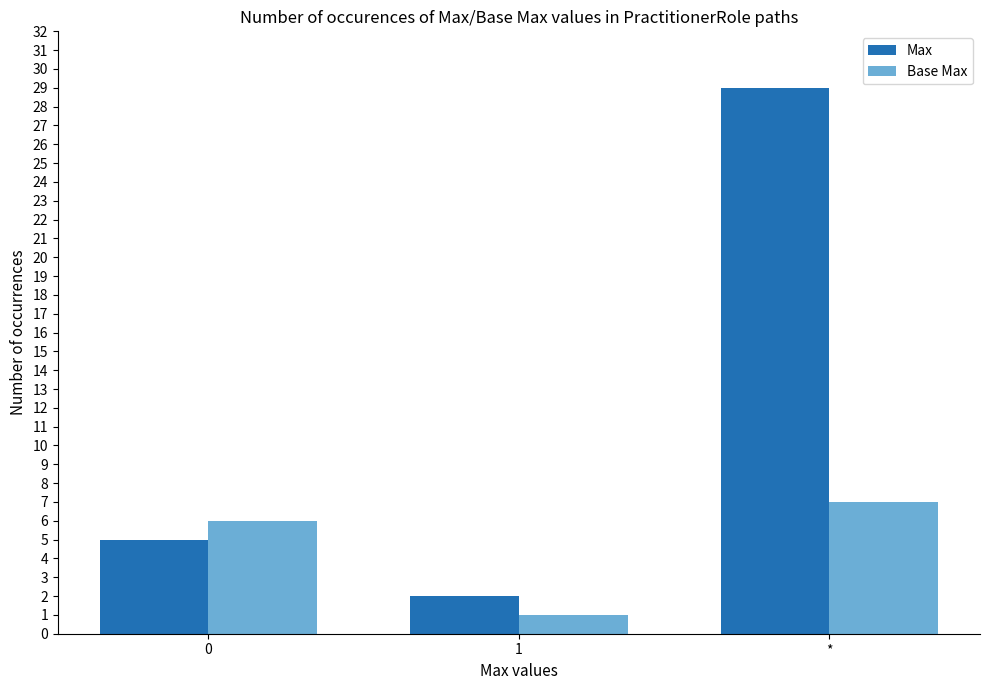

How many groups of bars are there?

3